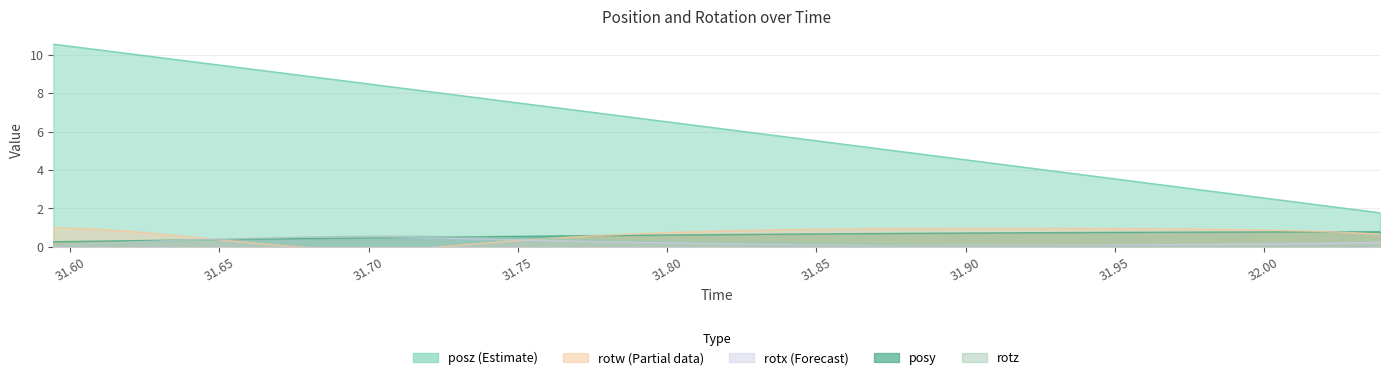

What is the value of the posz point at the 1st from the left?

10.6